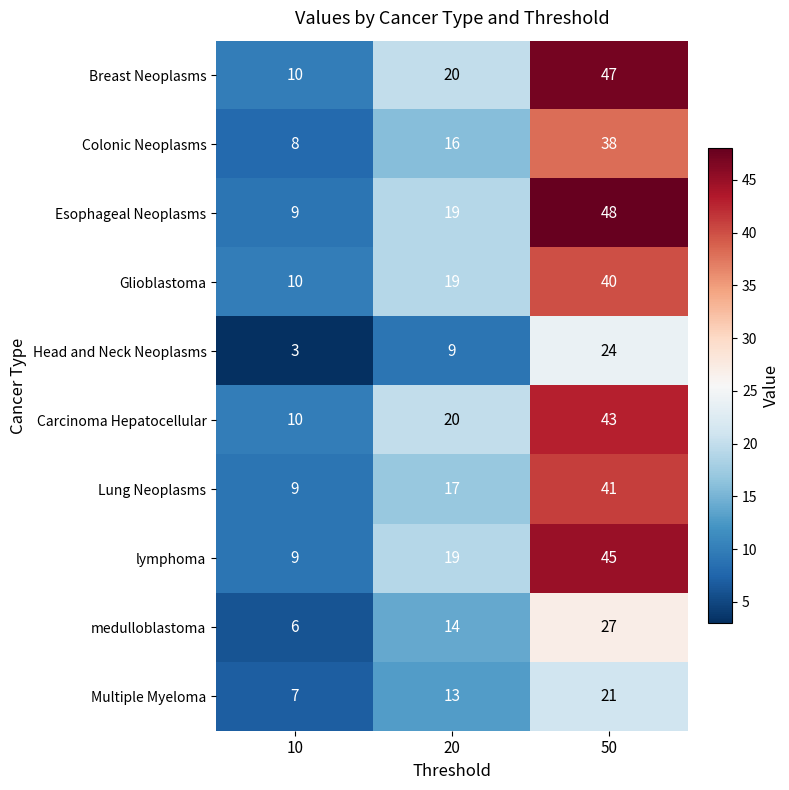

True or false: Carcinoma Hepatocellular has a value of 14 at 10.

False